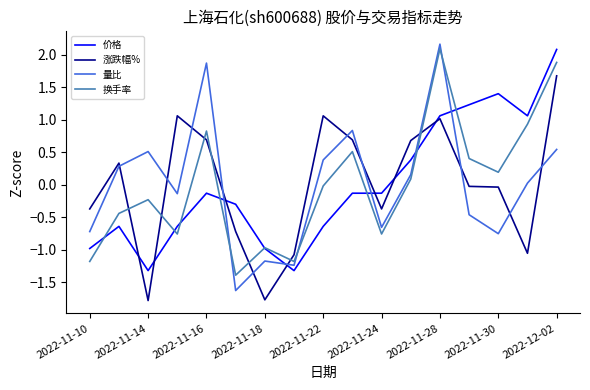

Which series has the widest spread of values?

量比